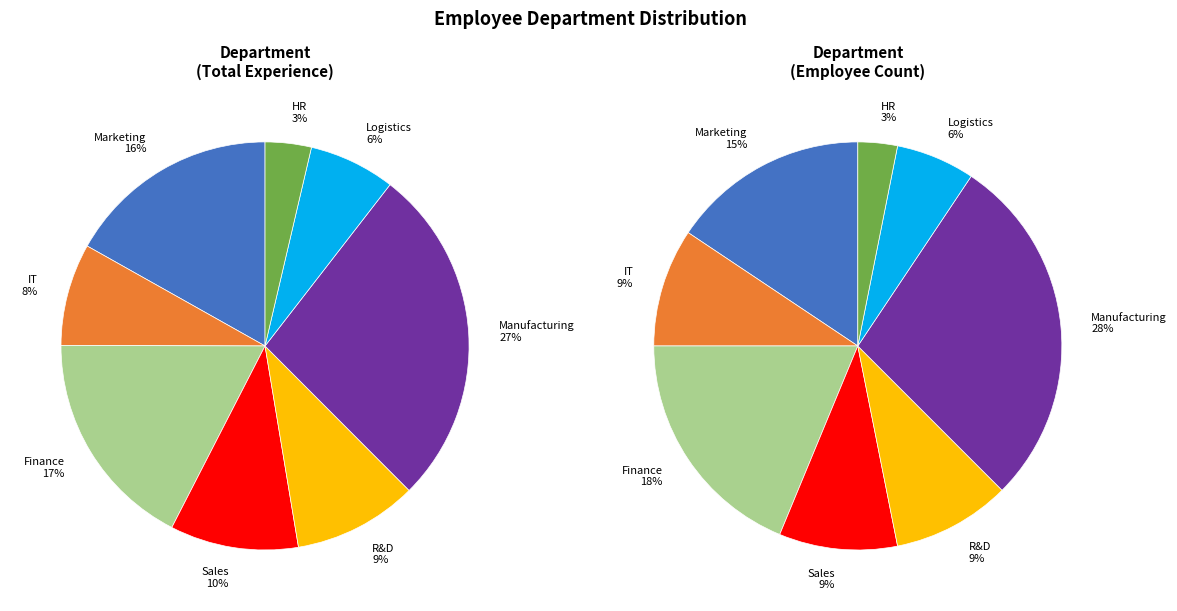

Is there a majority slice in this chart?

No